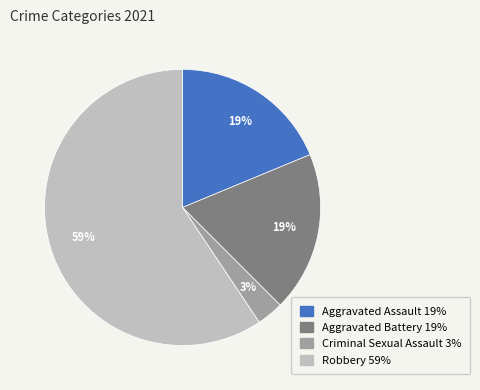

To the nearest percent, what portion does Criminal Sexual Assault represent?

3%